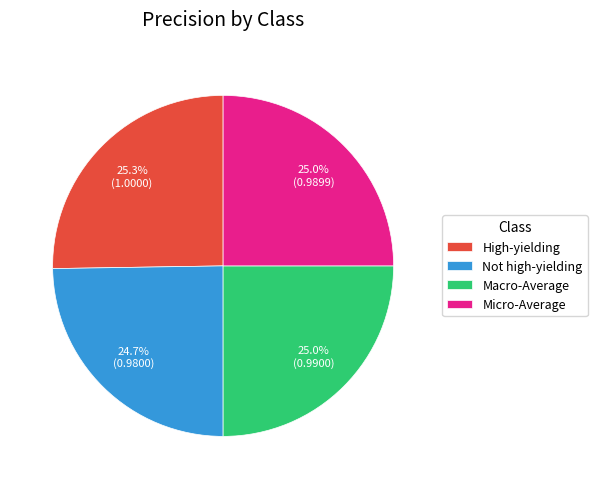

Combined, what portion of the pie is Not high-yielding and High-yielding?

50.0%